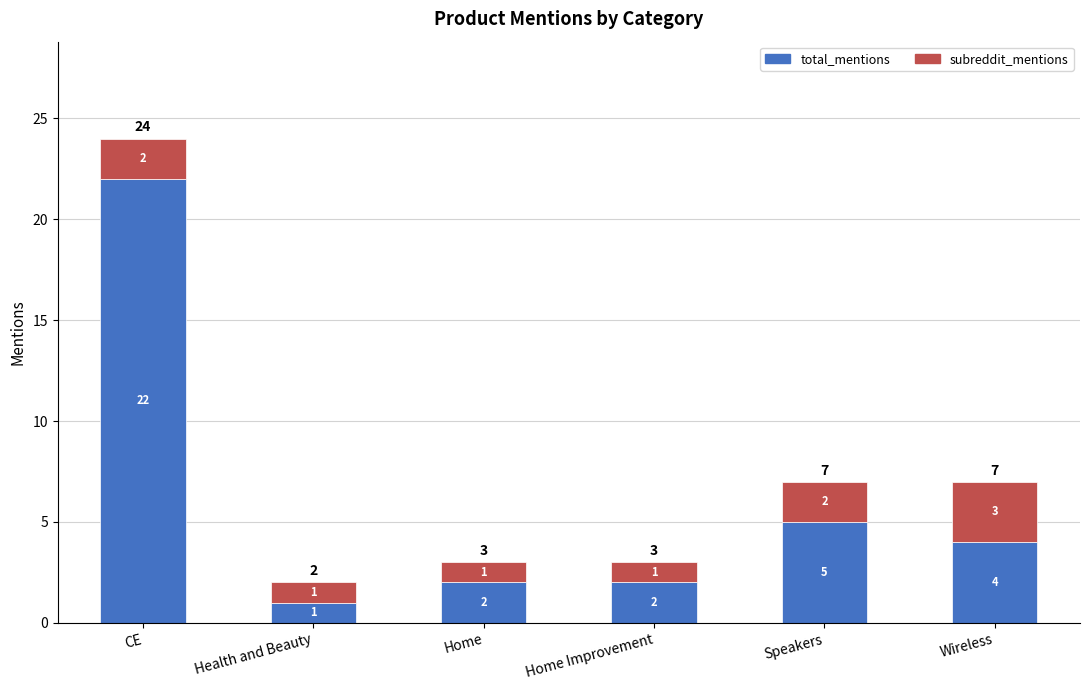

At which category is the sum across all series the highest?

CE